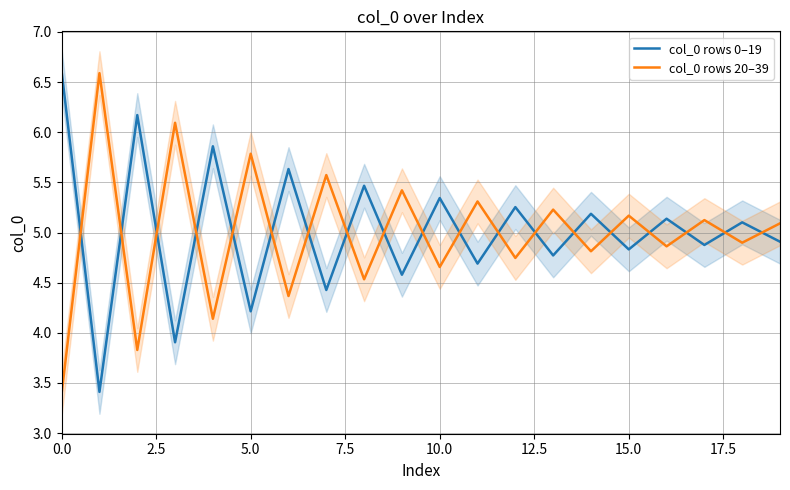

What is the total value across all series at 15.0?

10.0